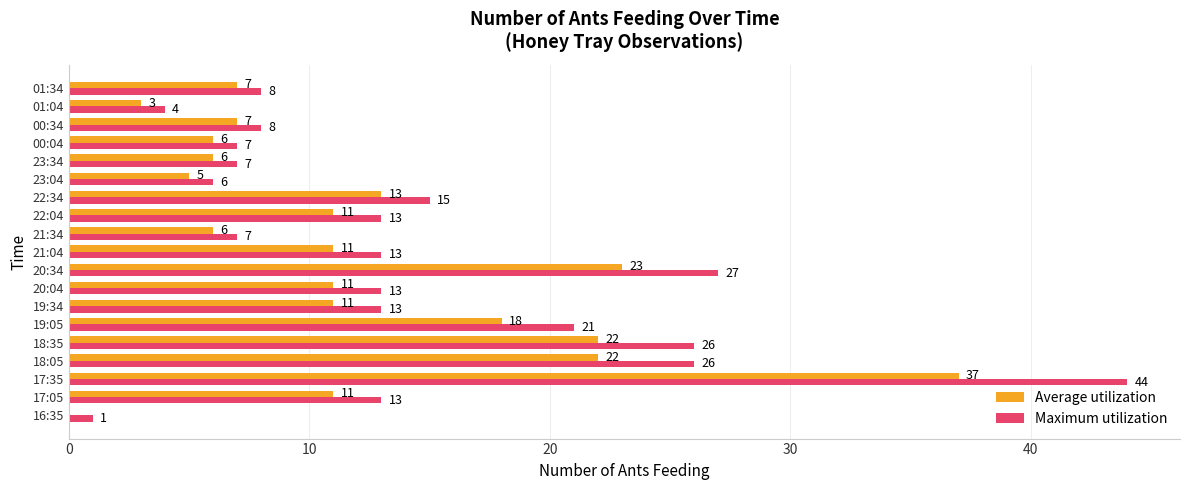

At which label does Maximum utilization reach its peak?

17:35